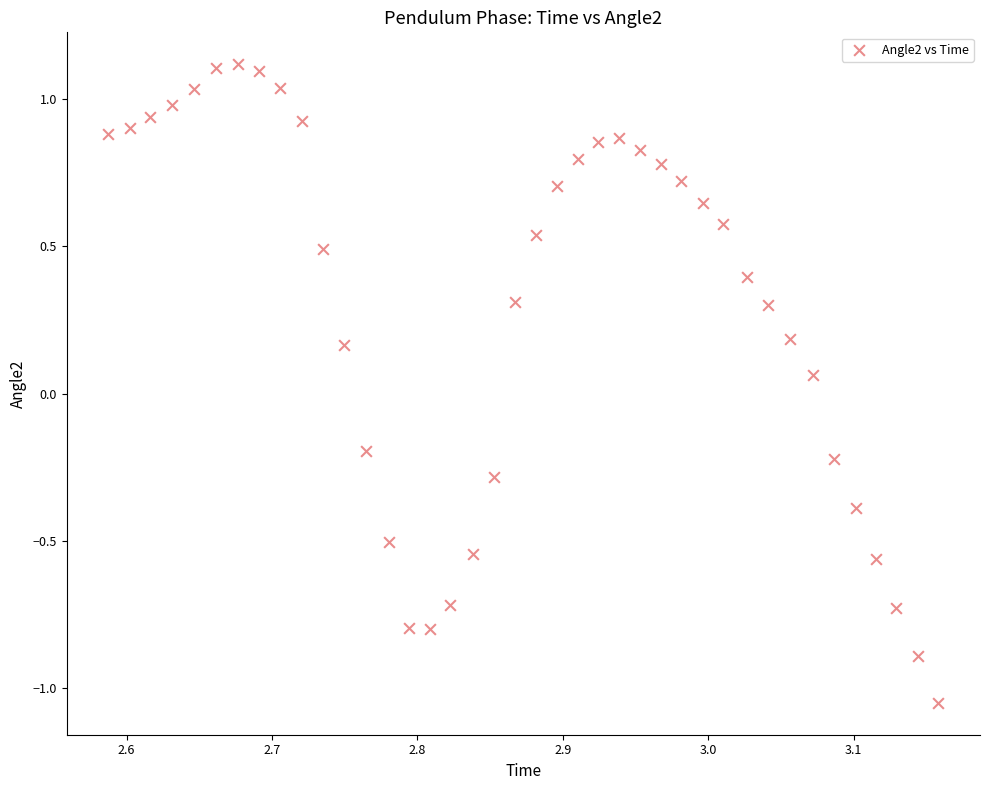

What is the range of Y values (max minus min)?

2.2